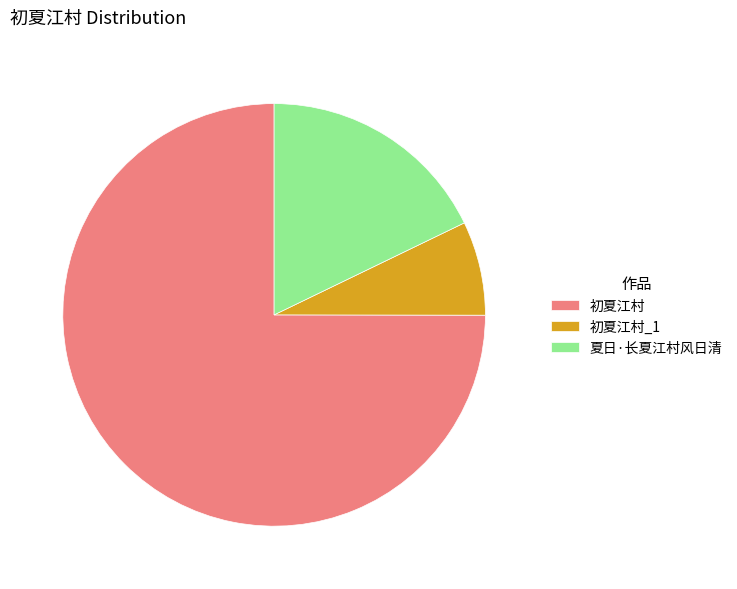

Which category has the smallest portion of the pie?

初夏江村_1